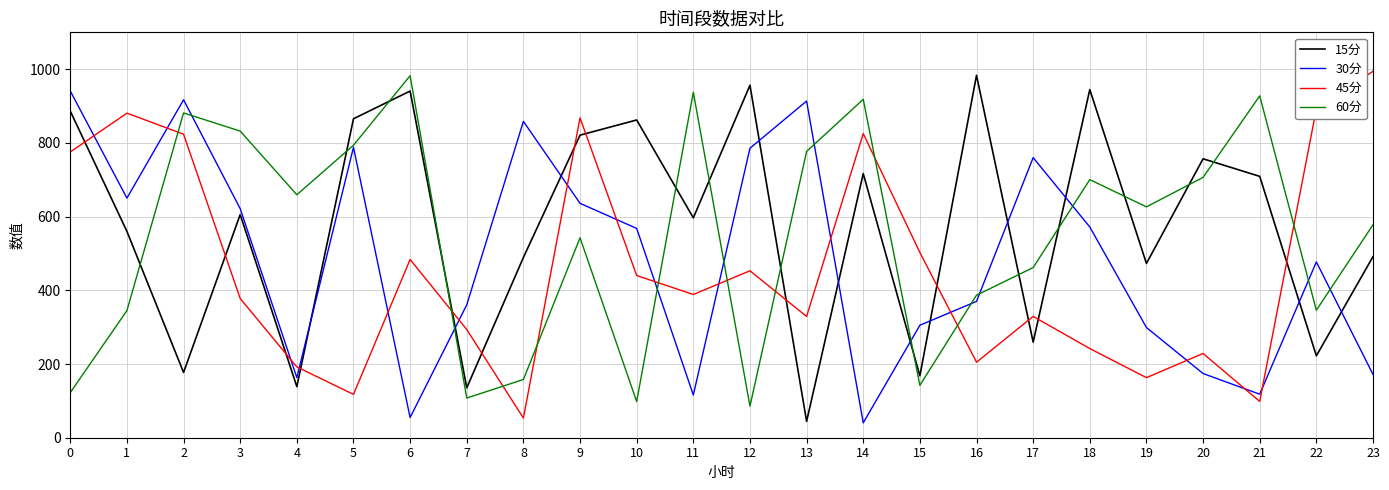

Does the chart have visible grid lines?

Yes